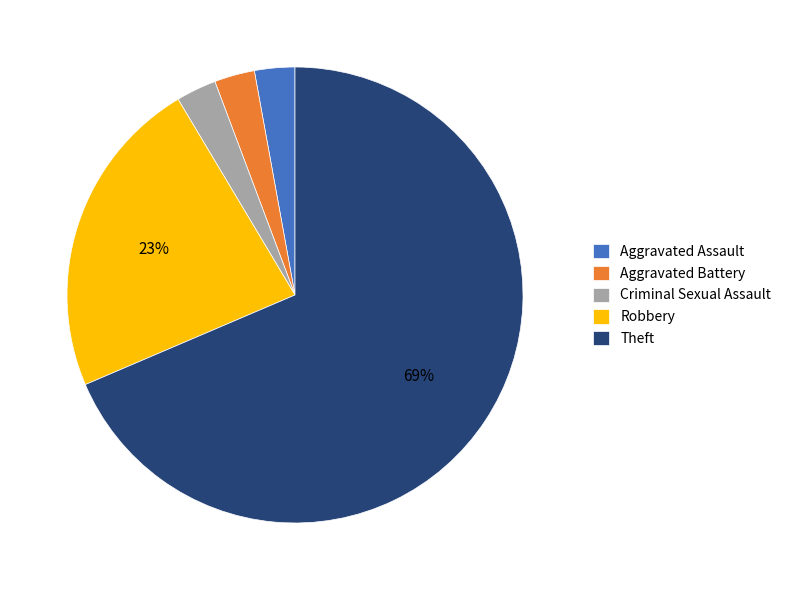

How many slices are in this pie chart?

5